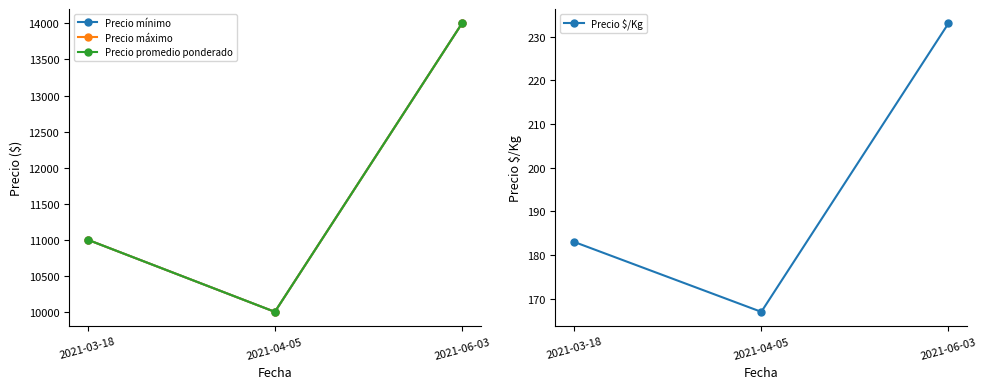

What is the difference between the Precio mínimo values at 2021-03-18 and 2021-06-03?

3000